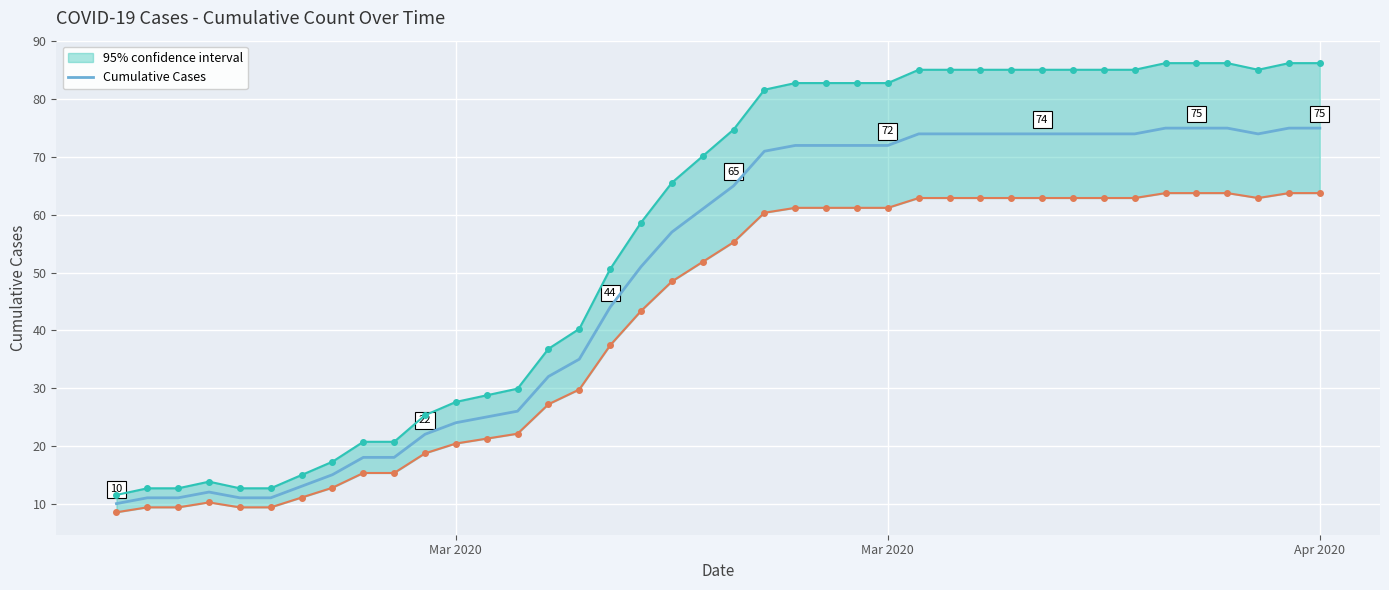

How many interior local valleys (lower than both neighbors) does the data have?

1